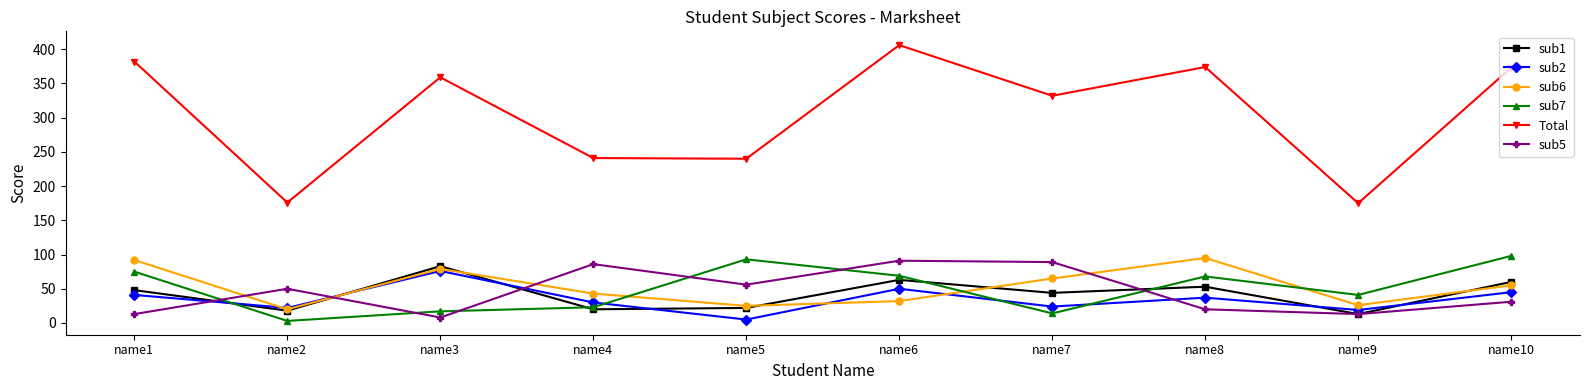

Which series has the largest range (max minus min)?

Total